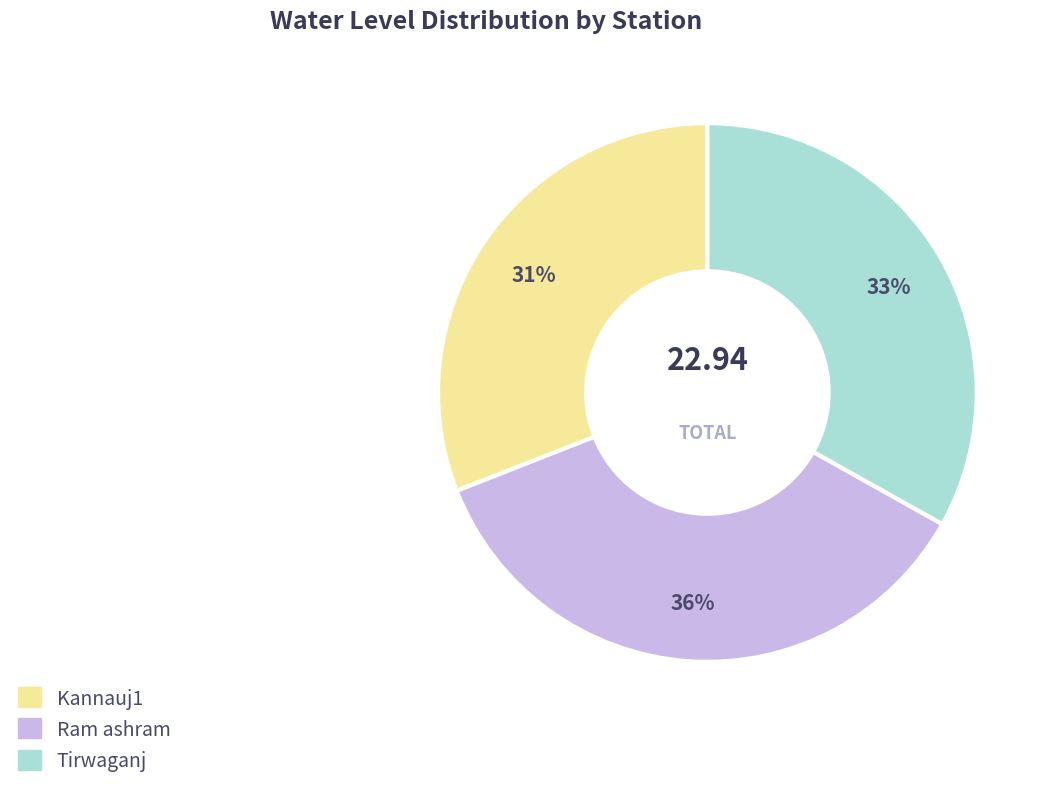

To the nearest percent, what is the combined percentage of Ram ashram and Kannauj1?

67%